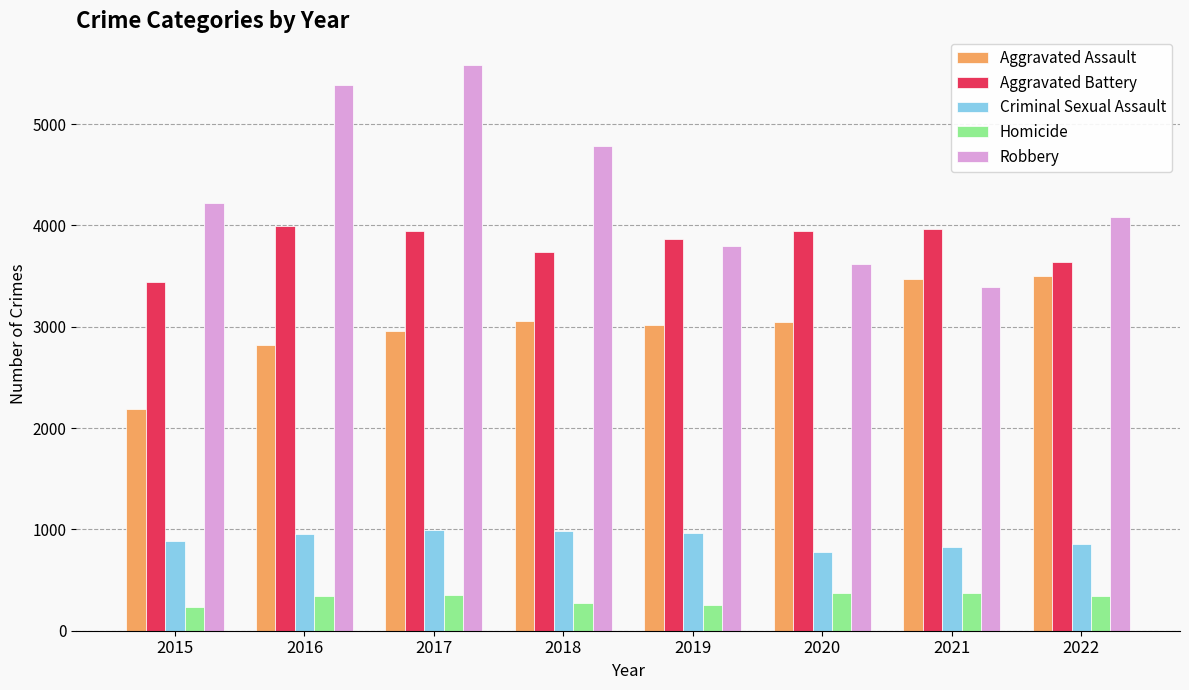

What is the maximum value for Aggravated Assault?

3503